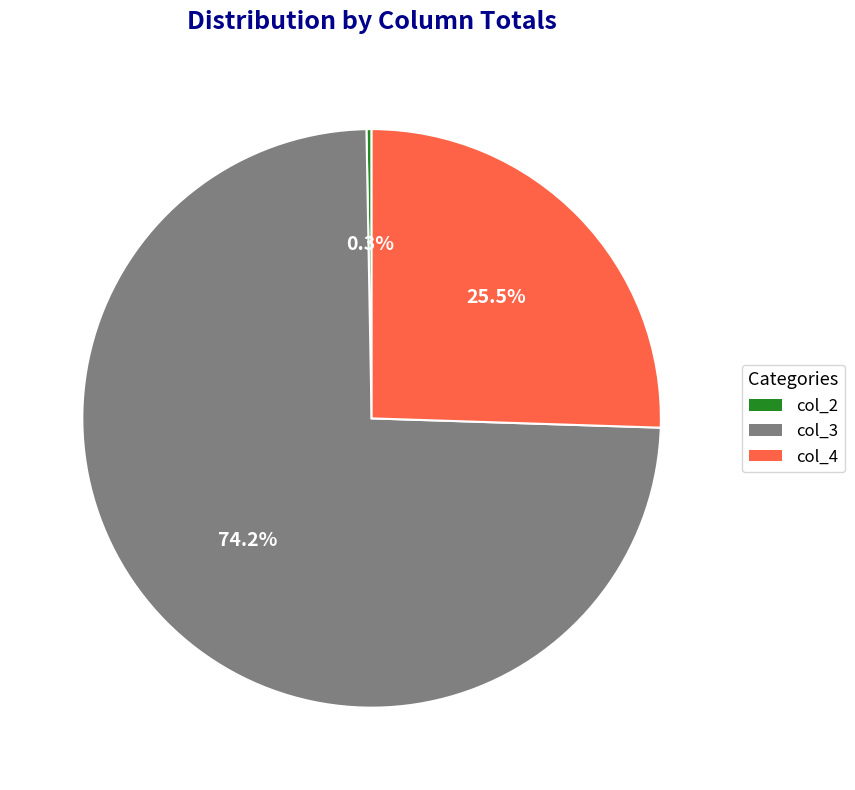

Is there a majority slice in this chart?

Yes